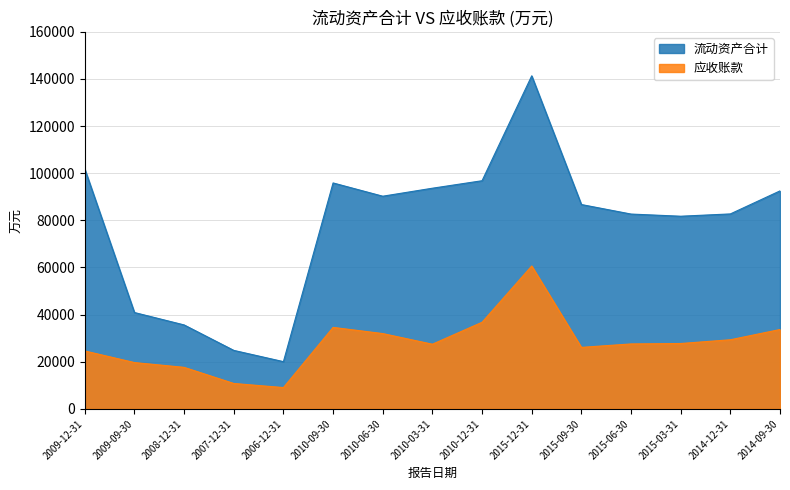

What is the value of the 流动资产合计 point at the 5th from the left?

20032